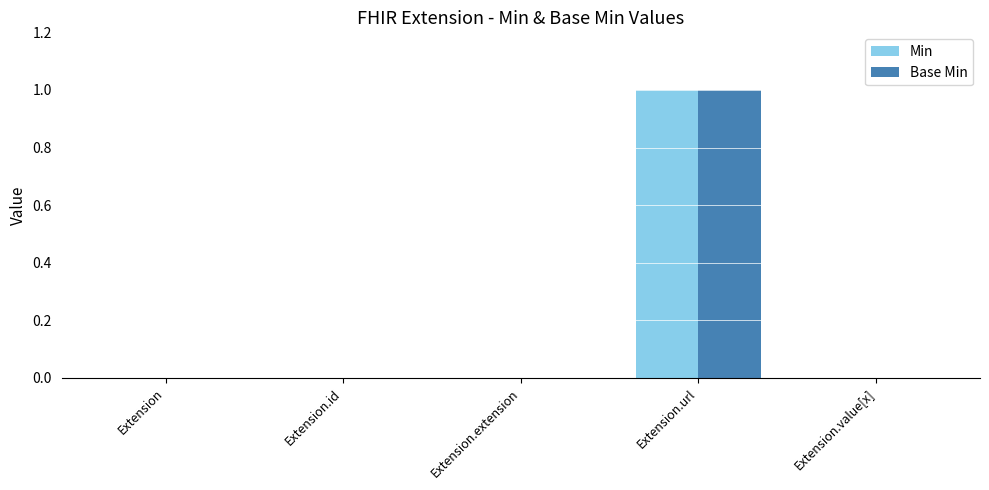

At which category is the sum across all series the highest?

Extension.url